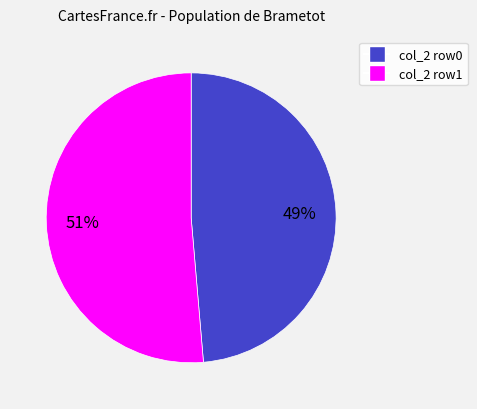

Is there any slice that represents more than half of the pie?

Yes